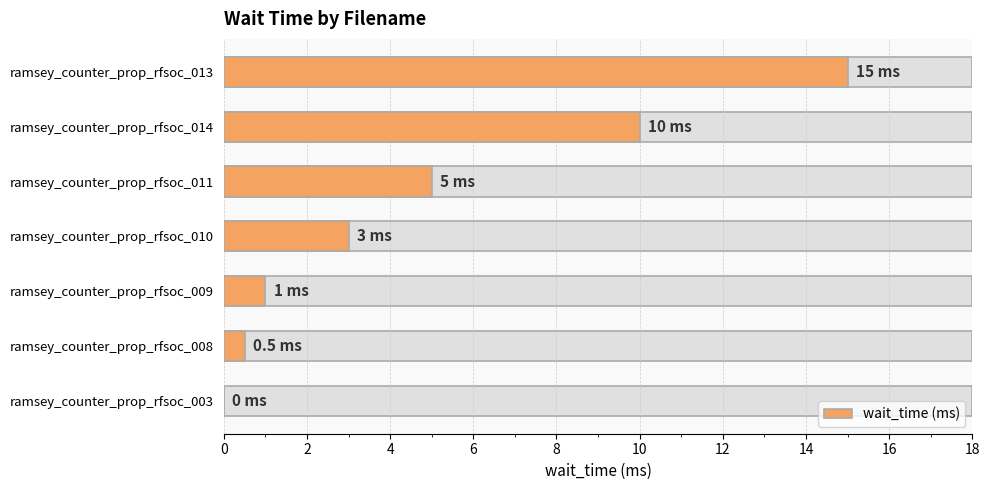

Count the number of values greater than 3.

3